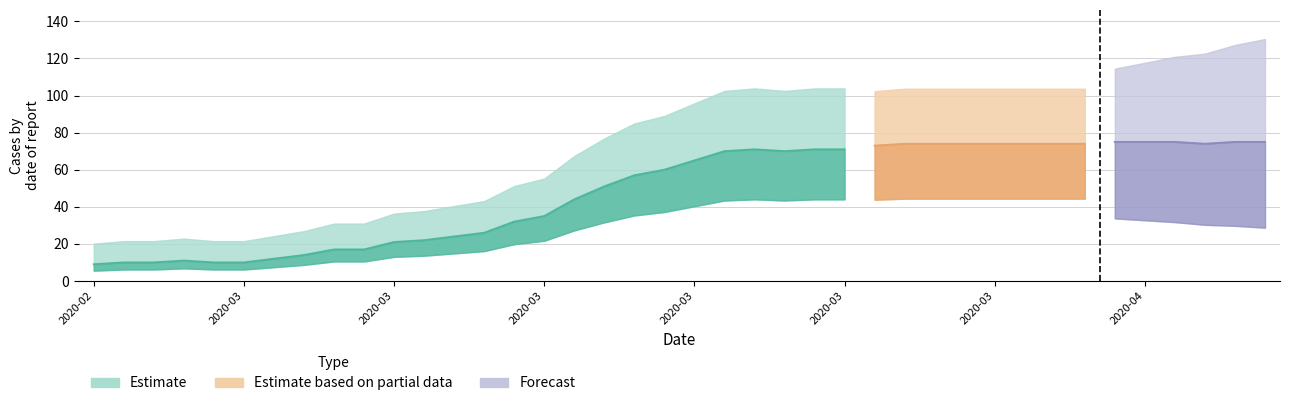

Between 2020-03-22 and 2020-03-01, which is larger?

2020-03-22